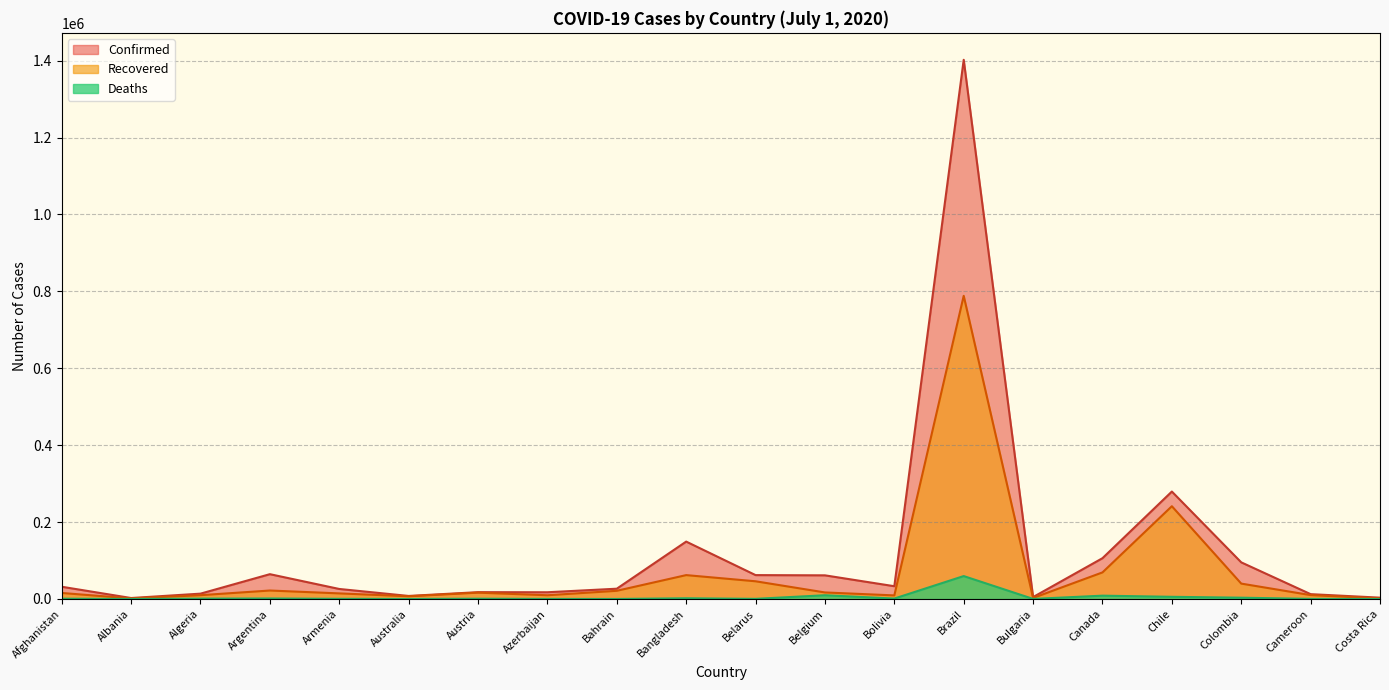

List the series in order of their peak value, lowest first.

Deaths, Recovered, Confirmed